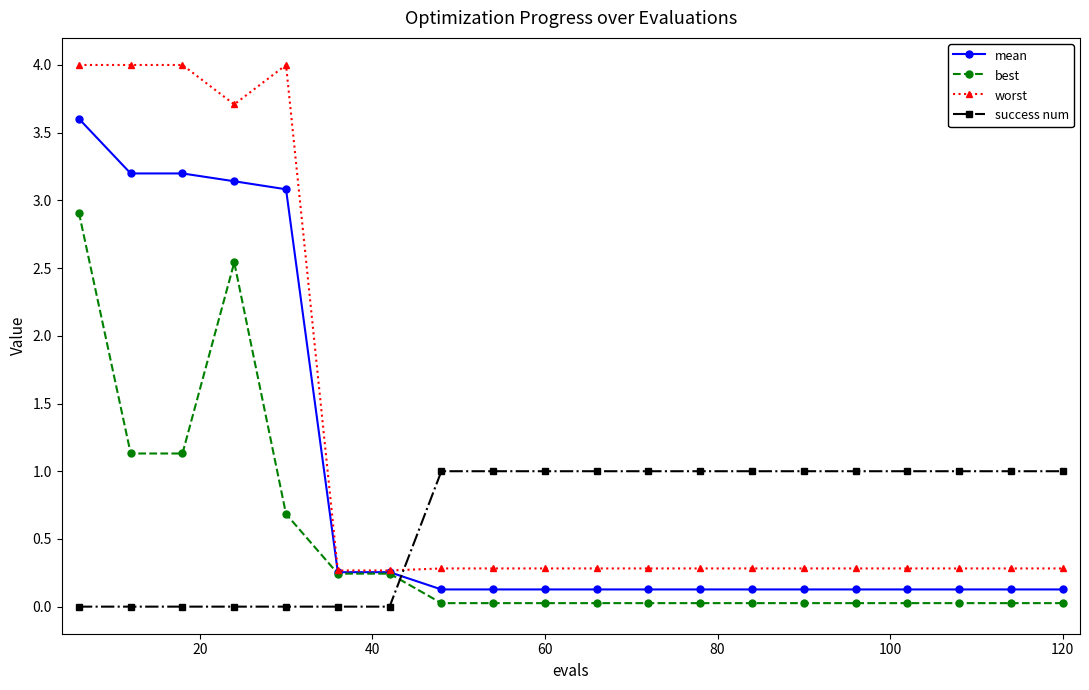

After their last crossing, which series has the higher values: best or success num?

success num